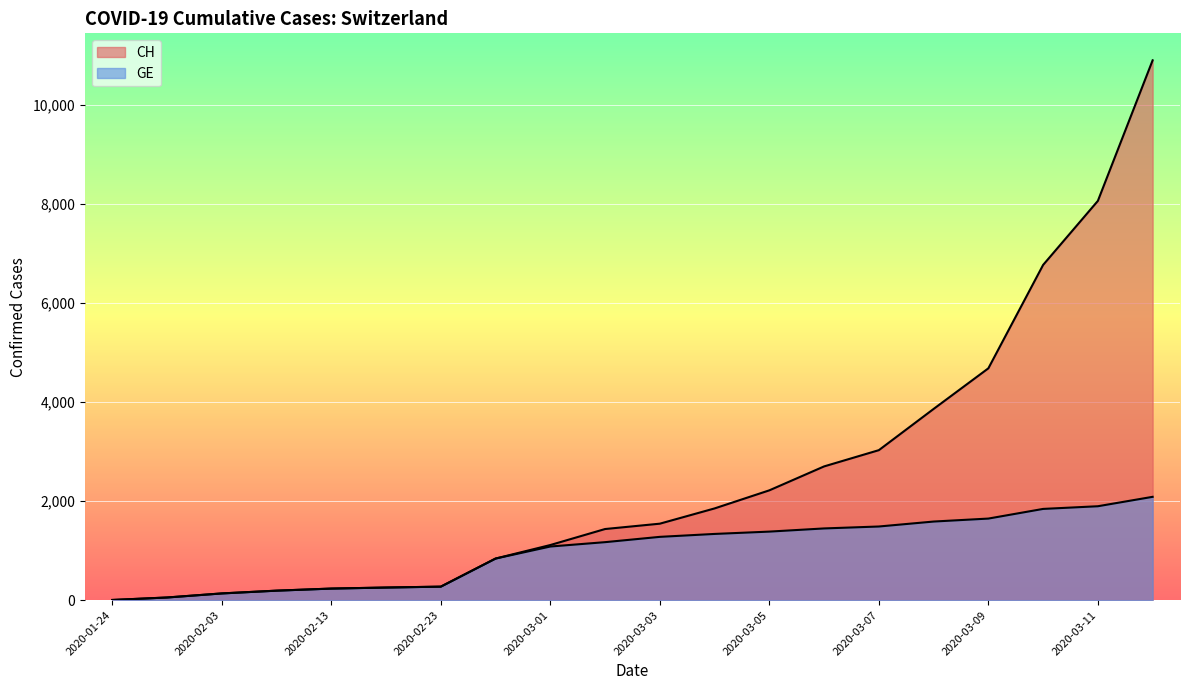

Which series has the largest range (max minus min)?

CH